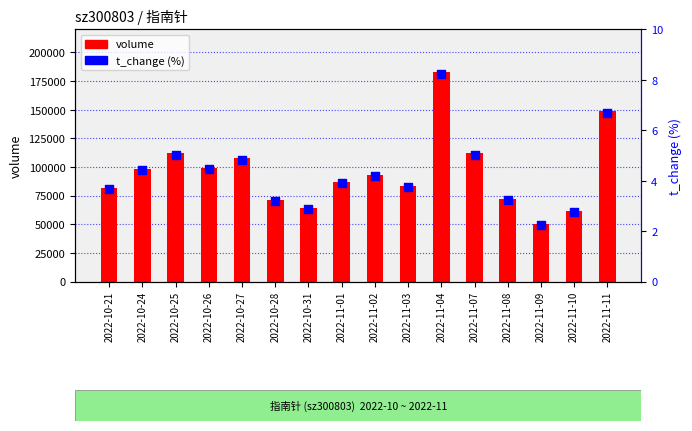

What are all the series names shown in the legend?

volume, t_change (%)